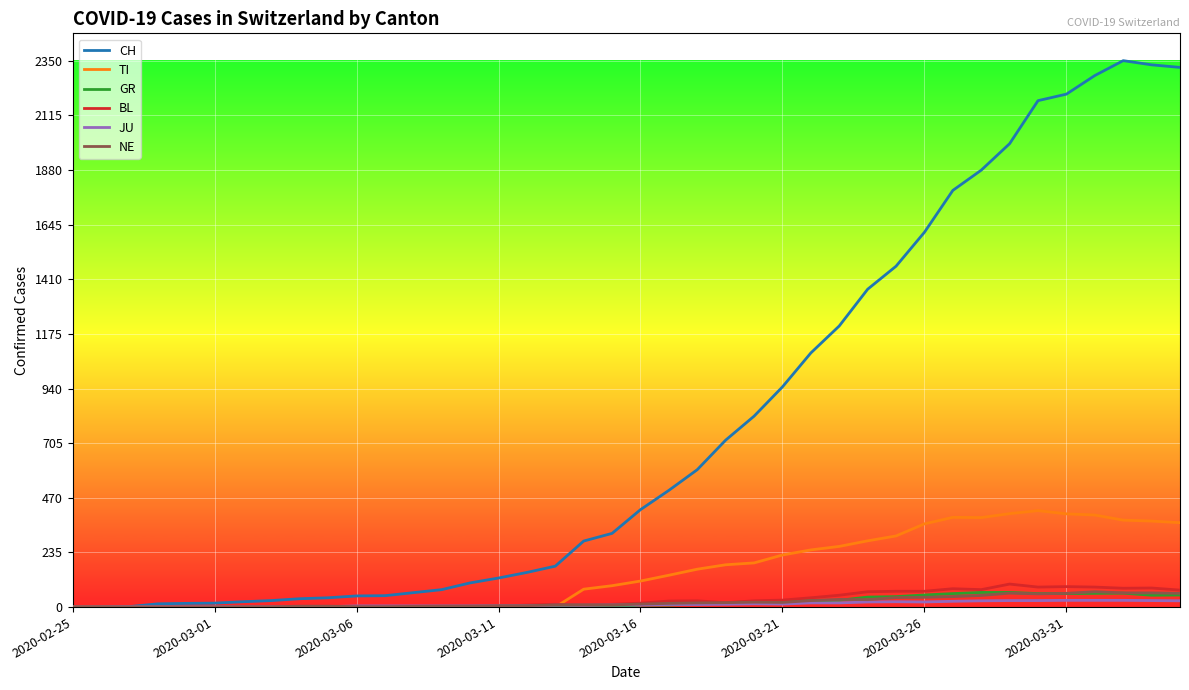

What is the highest value of the CH series?

2350